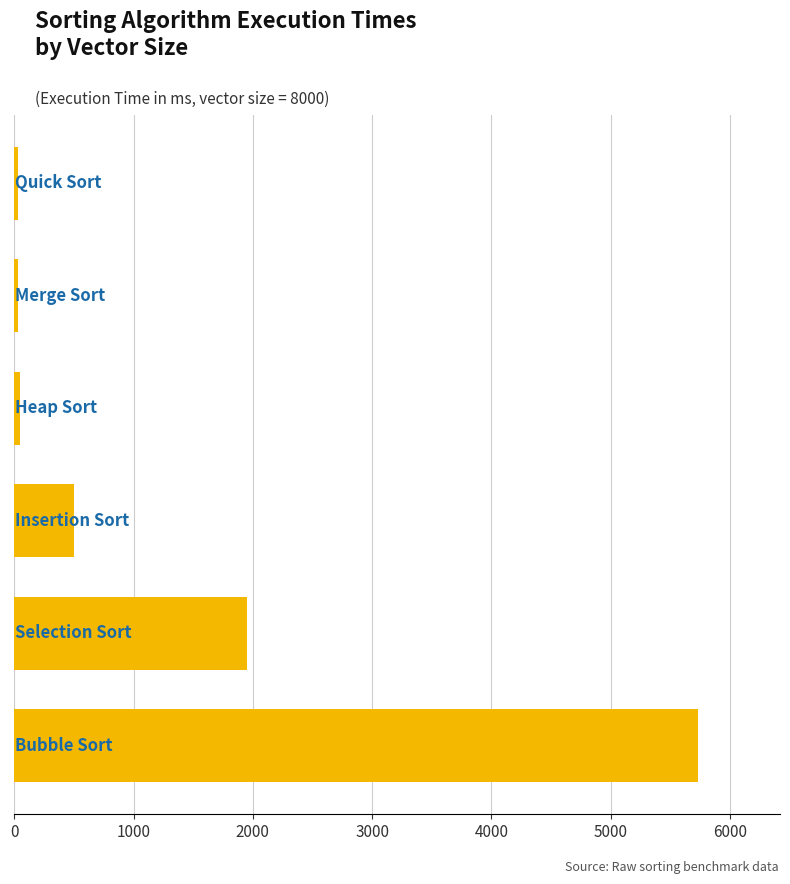

What is the difference between the second highest and second lowest values?

1914.0